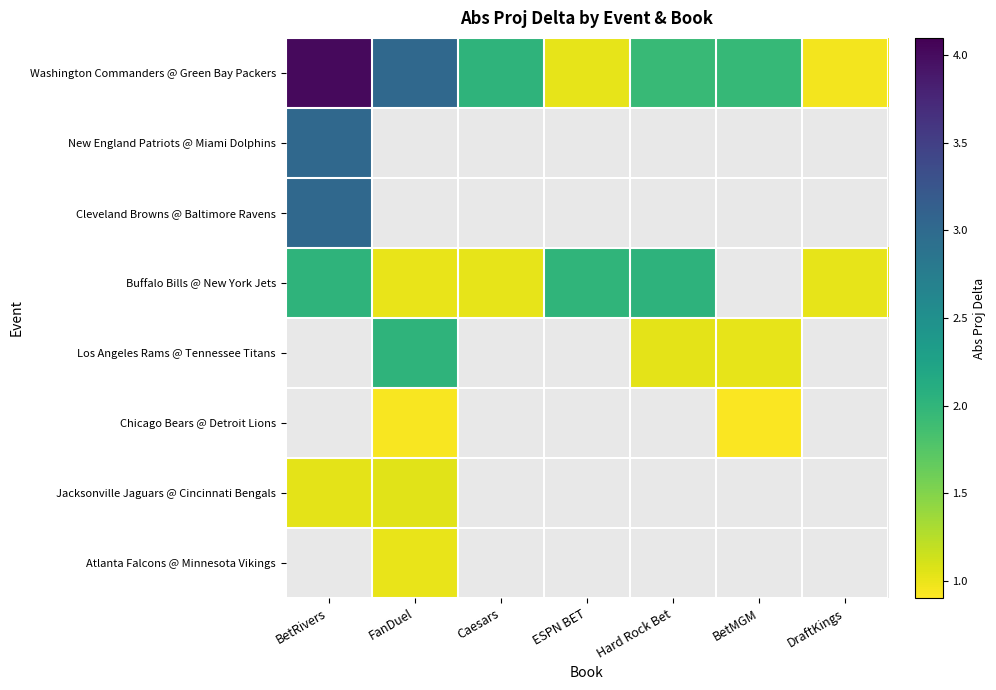

What is the minimum value shown in the chart?

0.9